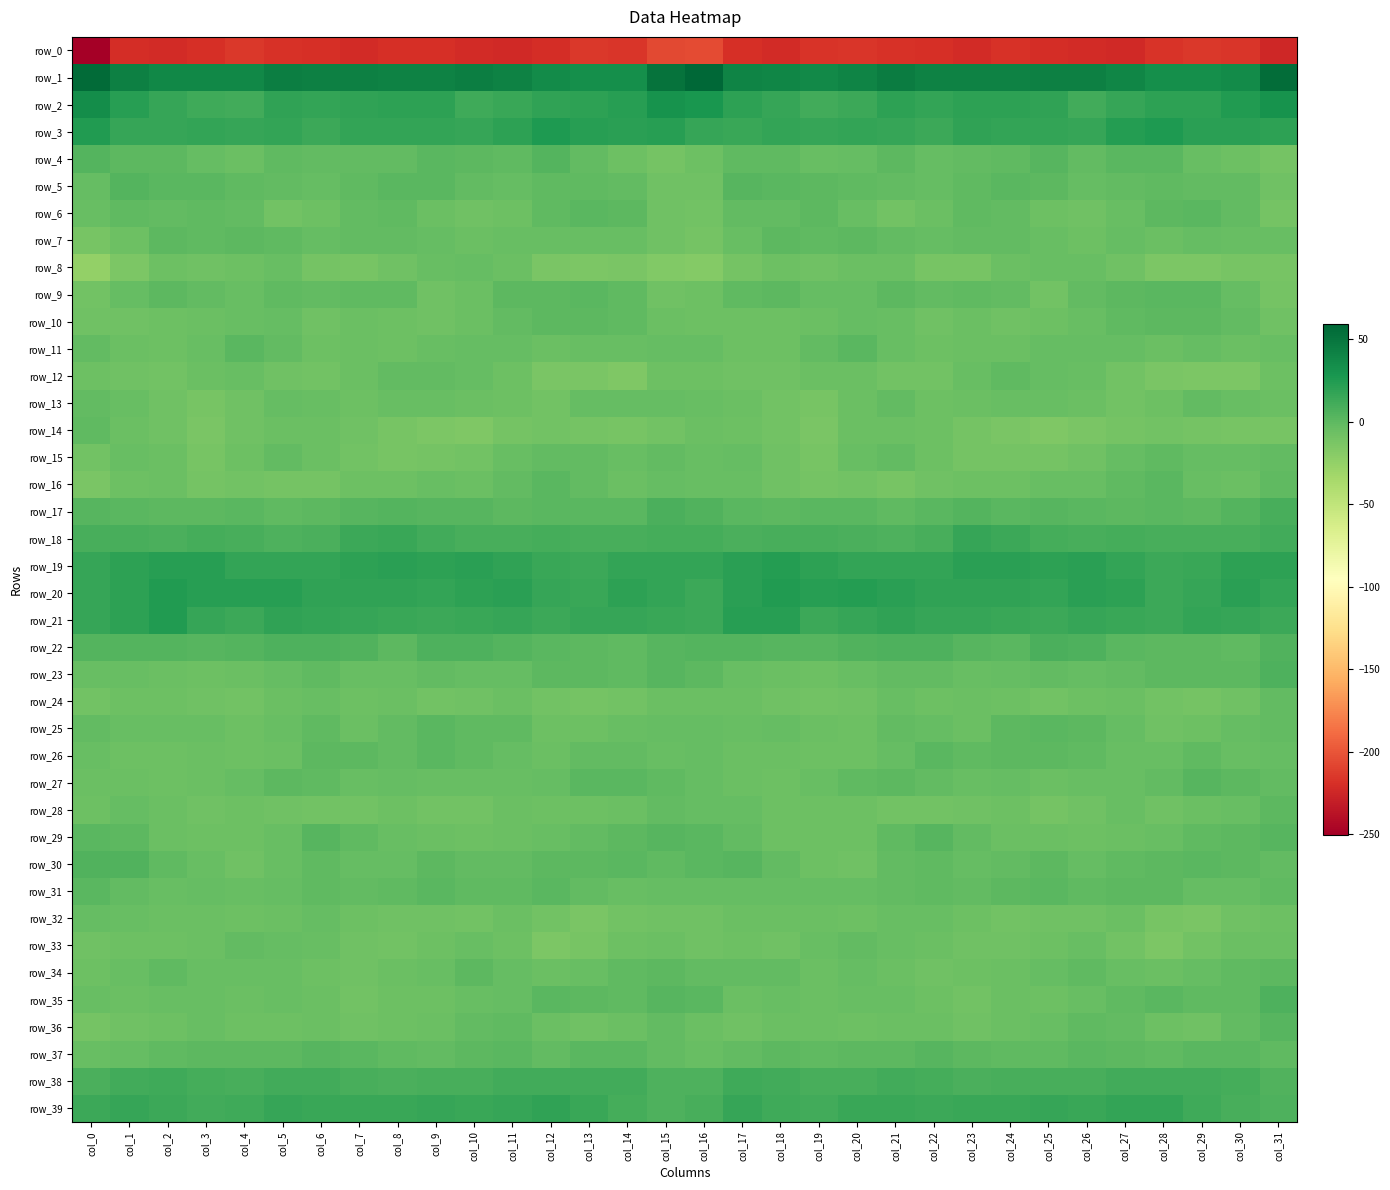

At which label is row_1 closest to 46?

col_21